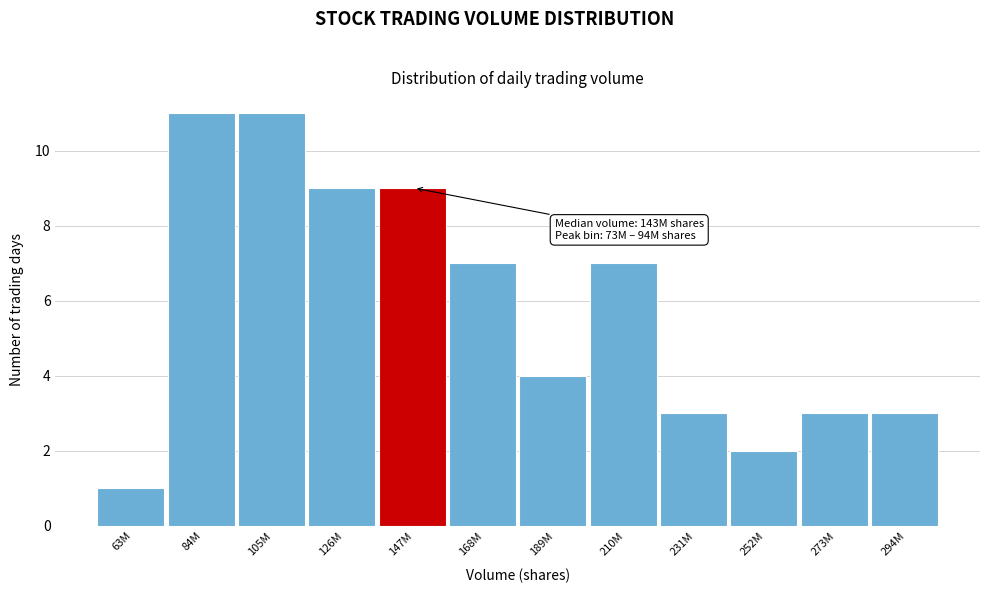

Reading right to left, what are all the values shown in this chart?

3	3	2	3	7	4	7	9	9	11	11	1